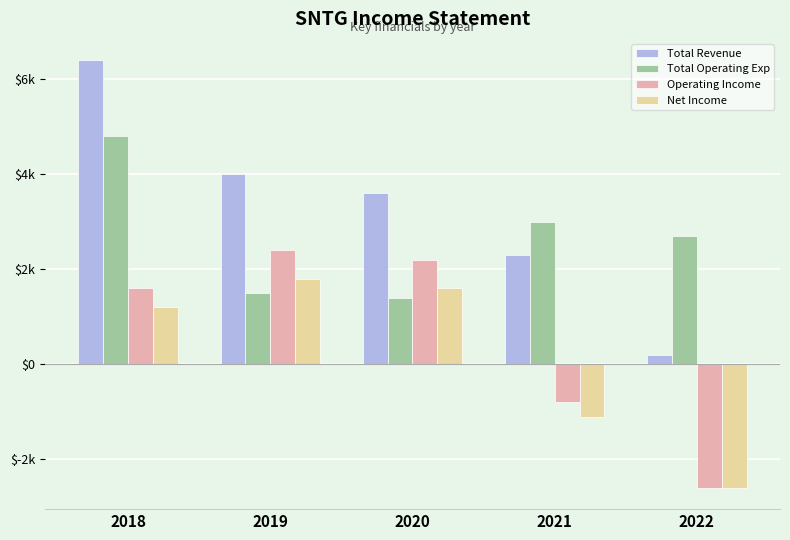

Which series changed the most between 2021 and 2022?

Total Revenue